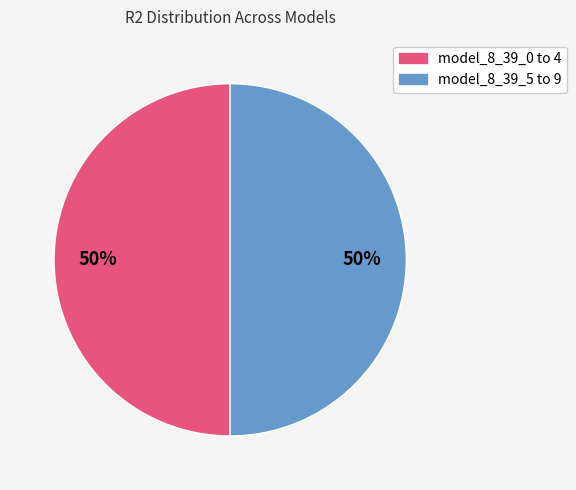

To the nearest percent, what is the average slice percentage?

50%